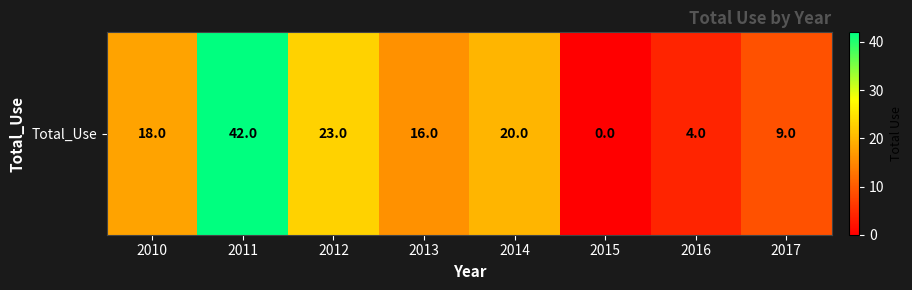

Reading left to right, transcribe all the data shown in this chart.

2010=18	2011=42	2012=23	2013=16	2014=20	2015=0	2016=4	2017=9